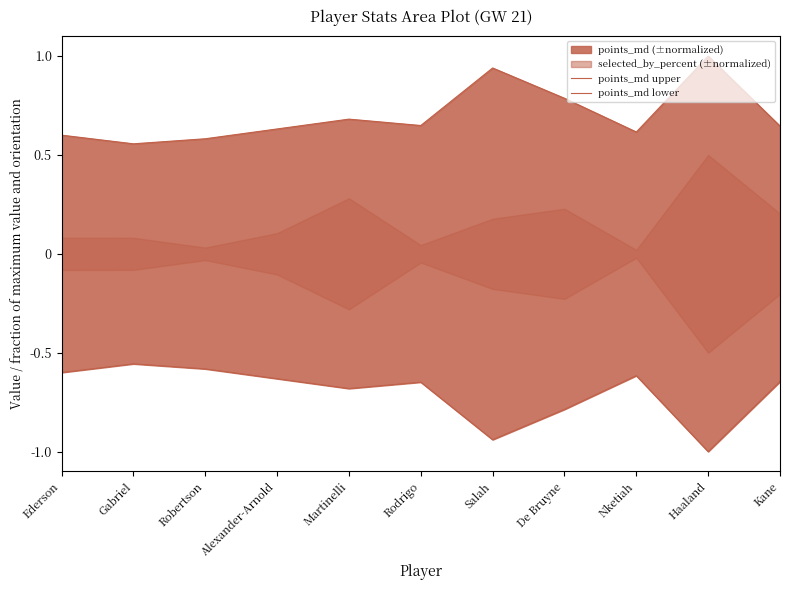

What is the difference between the maximum and minimum values in the points_md lower series?

0.4